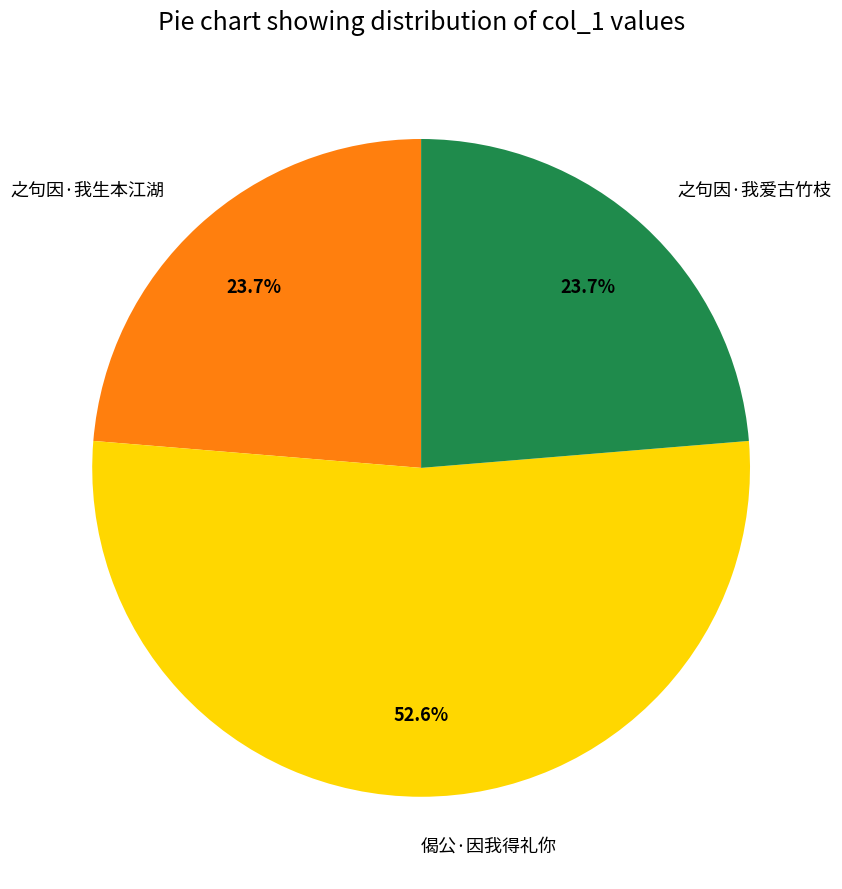

Does any single category account for the majority?

Yes